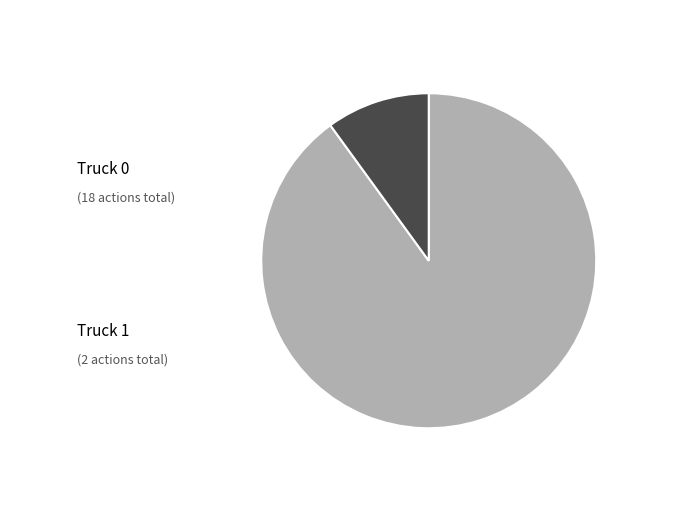

To the nearest percent, what is the difference between the largest and smallest slice percentages?

80%